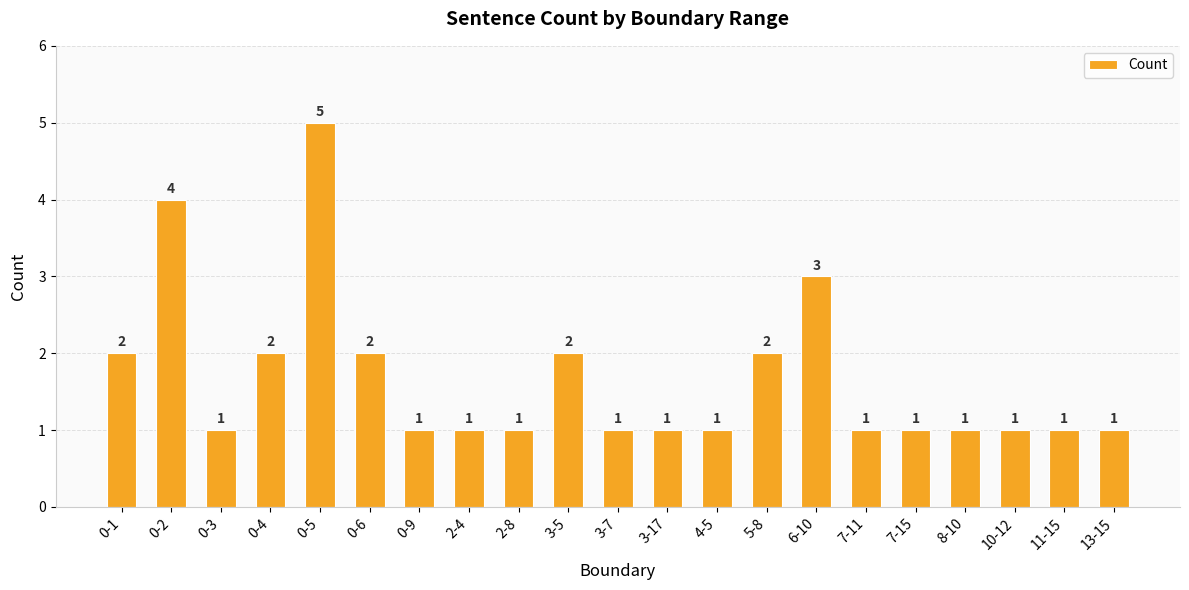

Reading left to right, extract all data points from this chart.

0-1=2	0-2=4	0-3=1	0-4=2	0-5=5	0-6=2	0-9=1	2-4=1	2-8=1	3-5=2	3-7=1	3-17=1	4-5=1	5-8=2	6-10=3	7-11=1	7-15=1	8-10=1	10-12=1	11-15=1	13-15=1